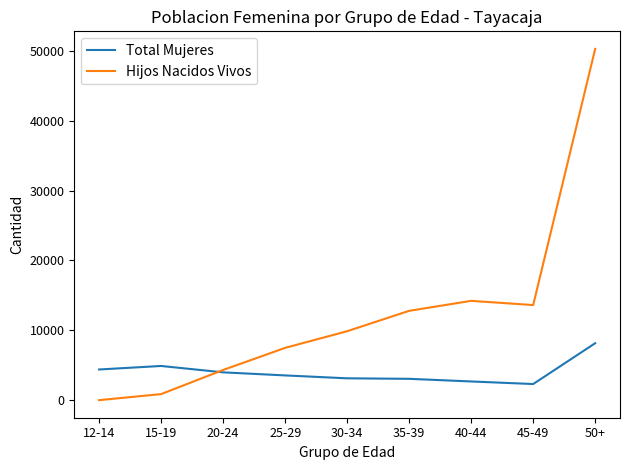

What is the difference between the second highest and minimum values in the Total Mujeres series?

2585